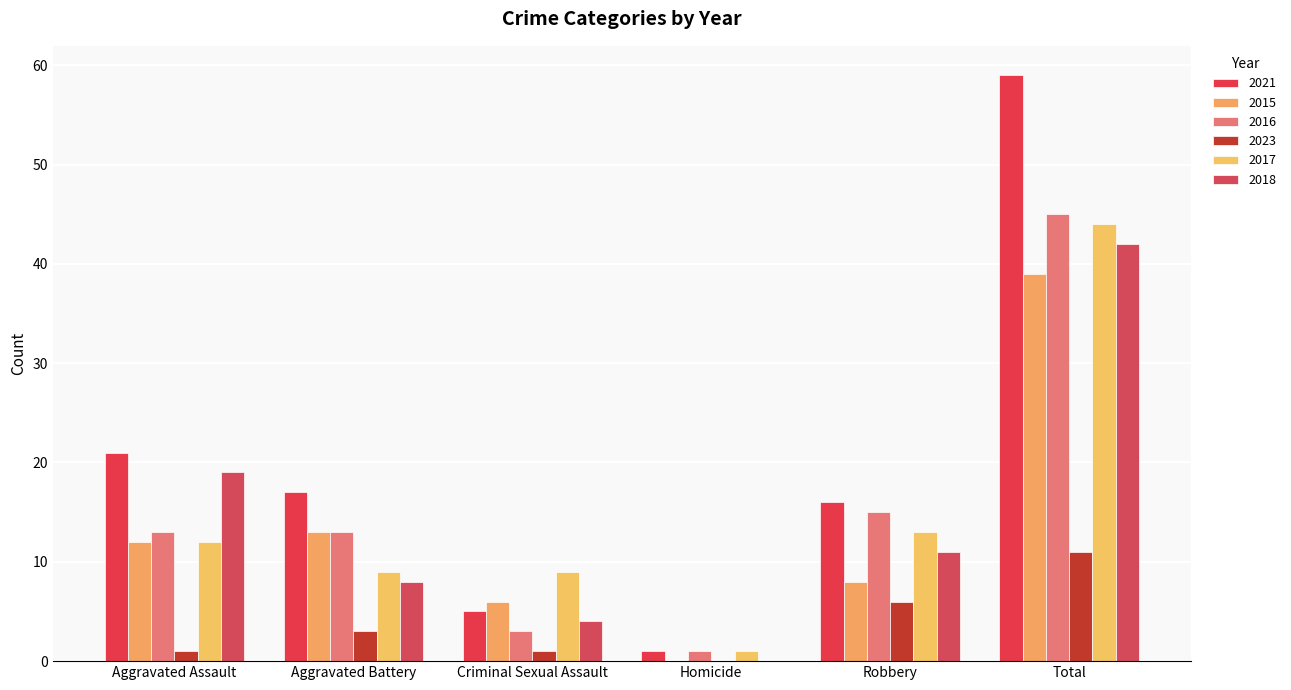

Which label corresponds to the smallest value in the chart?

Homicide